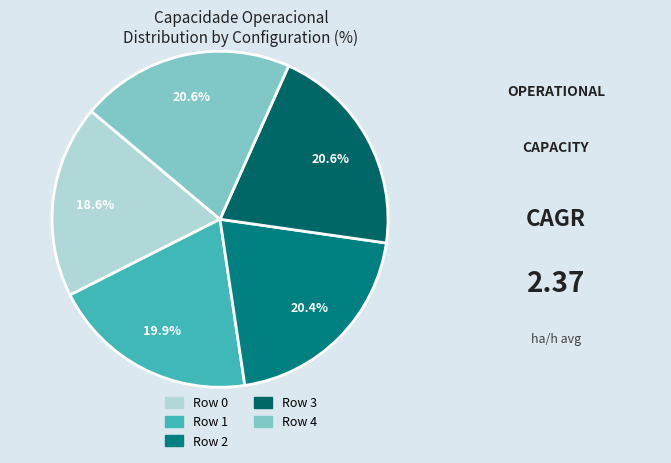

Which category has the biggest portion of the pie?

Row 4